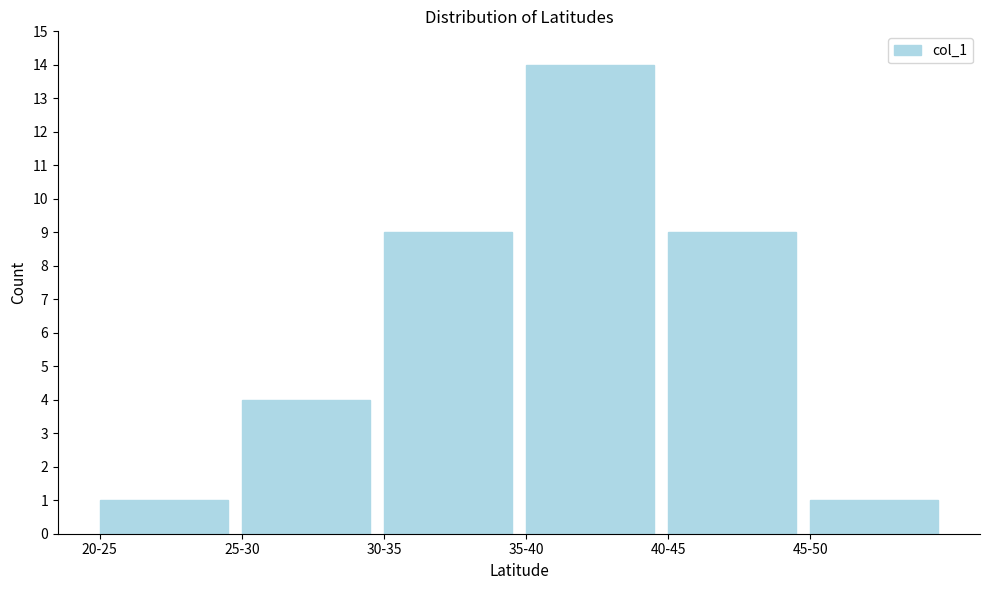

Reading right to left, list all the values displayed in this chart.

45-50=1	40-45=9	35-40=14	30-35=9	25-30=4	20-25=1